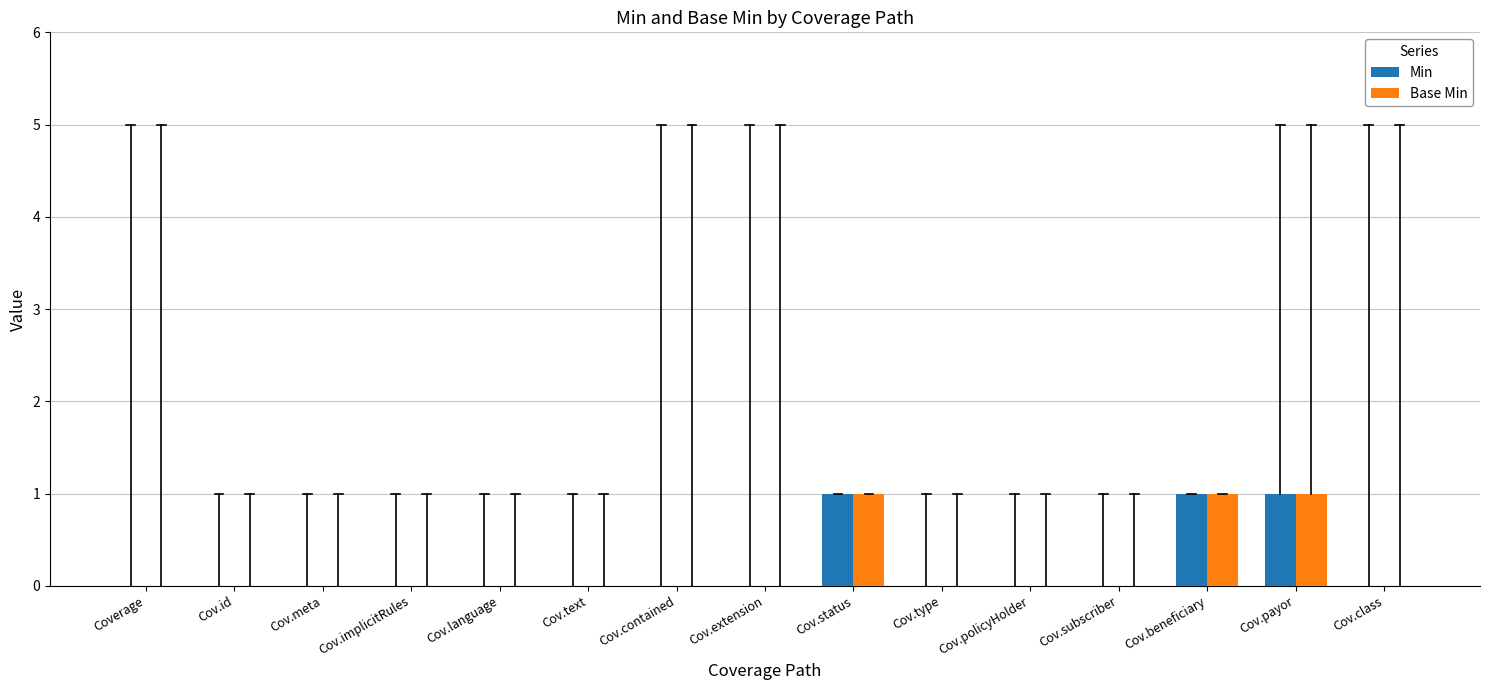

What is the sum of all Base Min values?

3